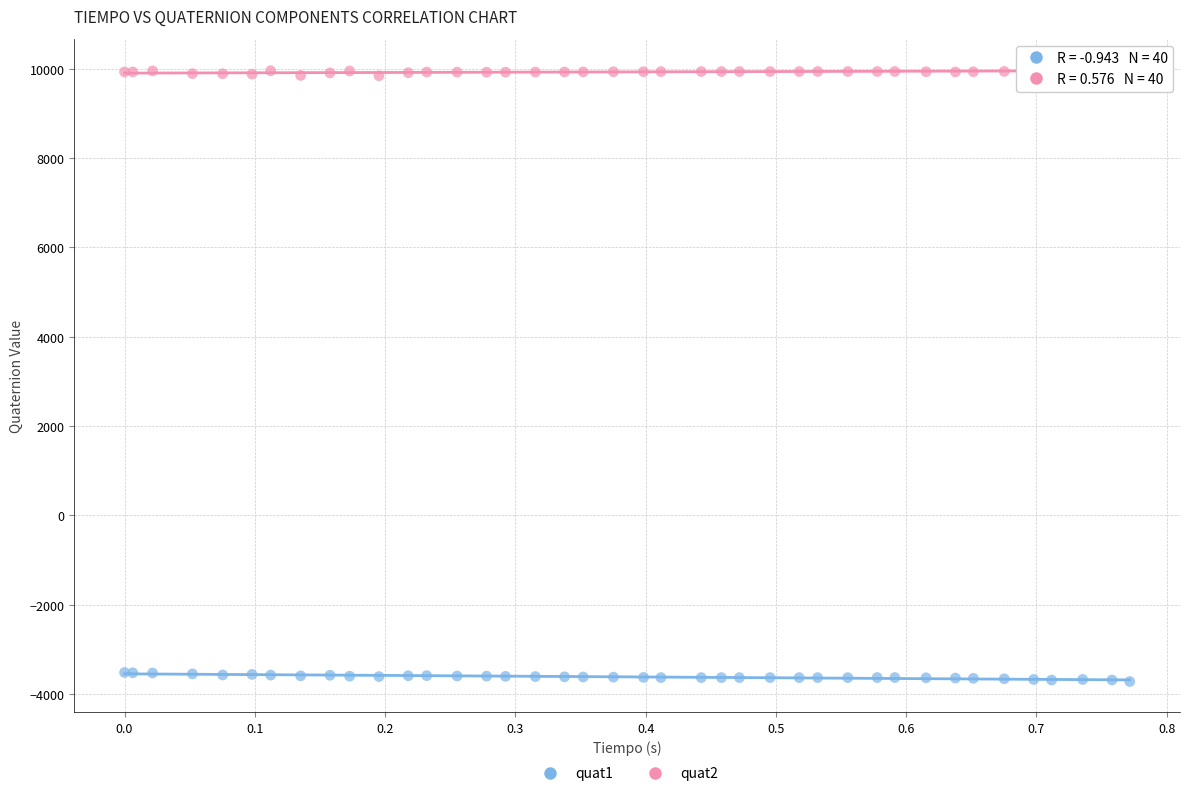

Which series contains the lowest Y value?

quat1